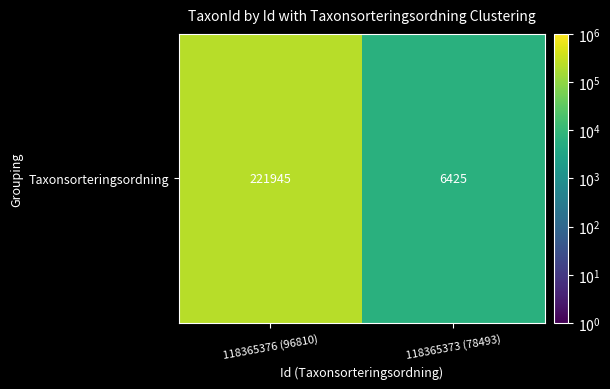

What is the greatest value displayed?

221945